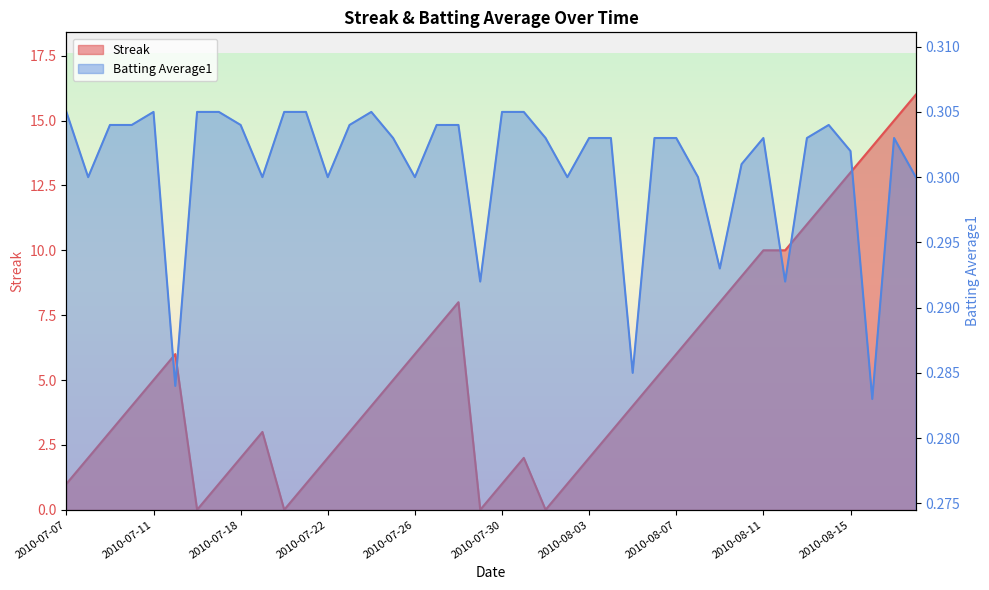

Rank the categories by Batting Average1 value from highest to lowest.

2010-07-07, 2010-07-11, 2010-07-16, 2010-07-17, 2010-07-20, 2010-07-21, 2010-07-24, 2010-07-30, 2010-07-31, 2010-07-09, 2010-07-10, 2010-07-18, 2010-07-23, 2010-07-27, 2010-07-28, 2010-08-14, 2010-07-25, 2010-08-01, 2010-08-03, 2010-08-04, 2010-08-06, 2010-08-07, 2010-08-11, 2010-08-13, 2010-08-17, 2010-08-15, 2010-08-10, 2010-07-08, 2010-07-19, 2010-07-22, 2010-07-26, 2010-08-02, 2010-08-08, 2010-08-18, 2010-08-09, 2010-07-29, 2010-08-12, 2010-08-05, 2010-07-15, 2010-08-16